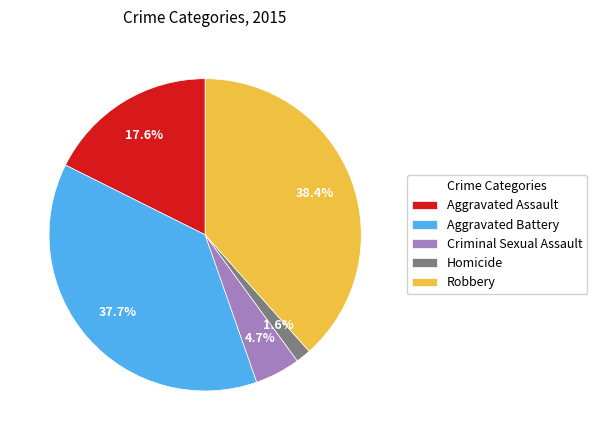

How many segments does this pie chart have?

5